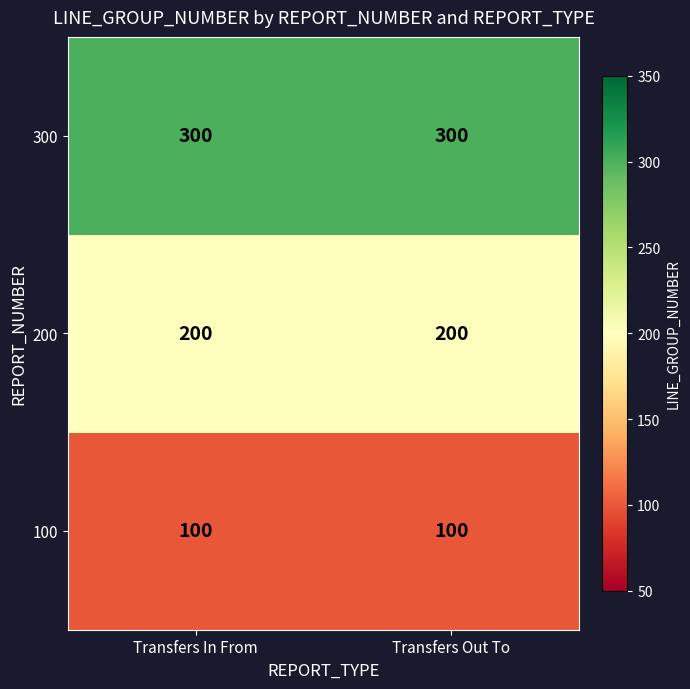

The 200 series shows 200 at Transfers In From. True or false?

True